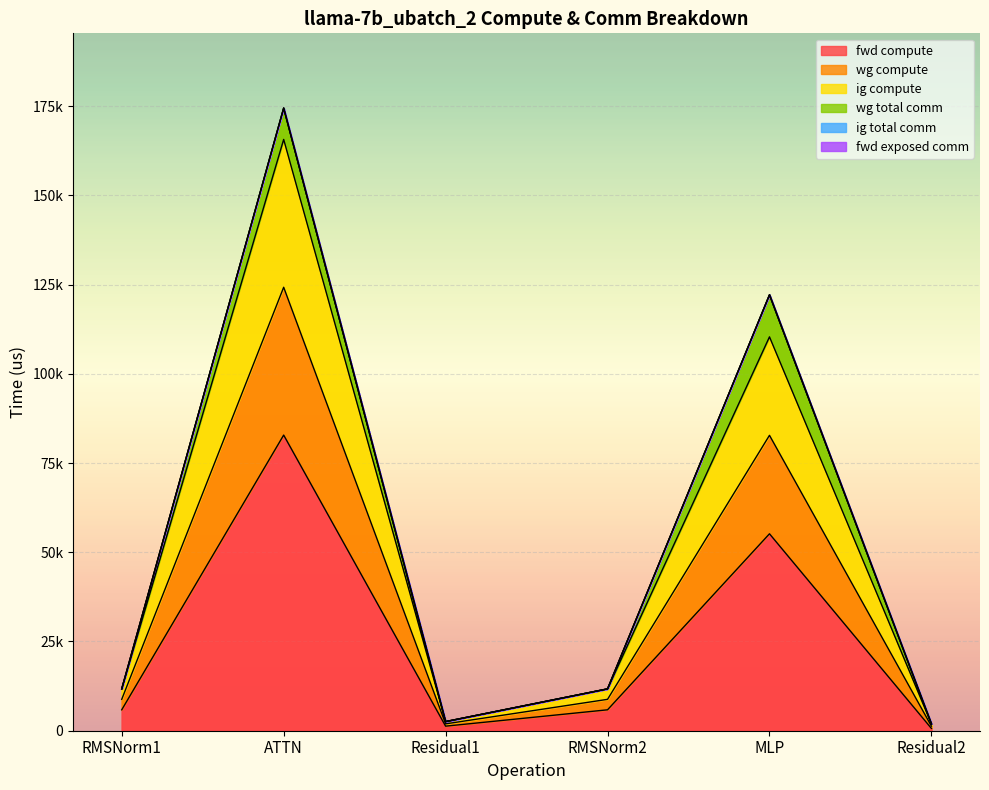

What is the label of the 2nd point from the right?

MLP